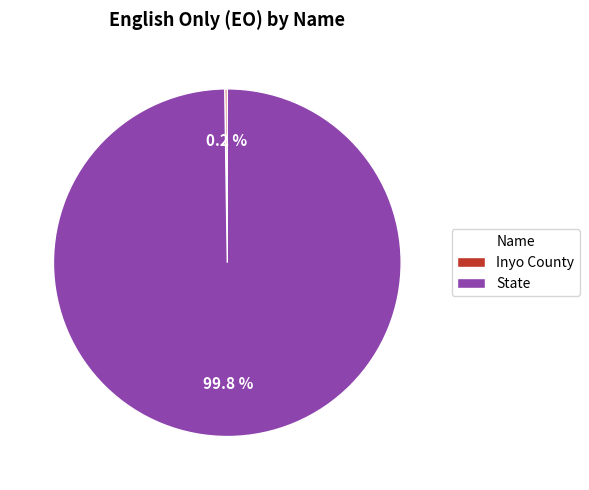

Which category accounts for the majority?

State